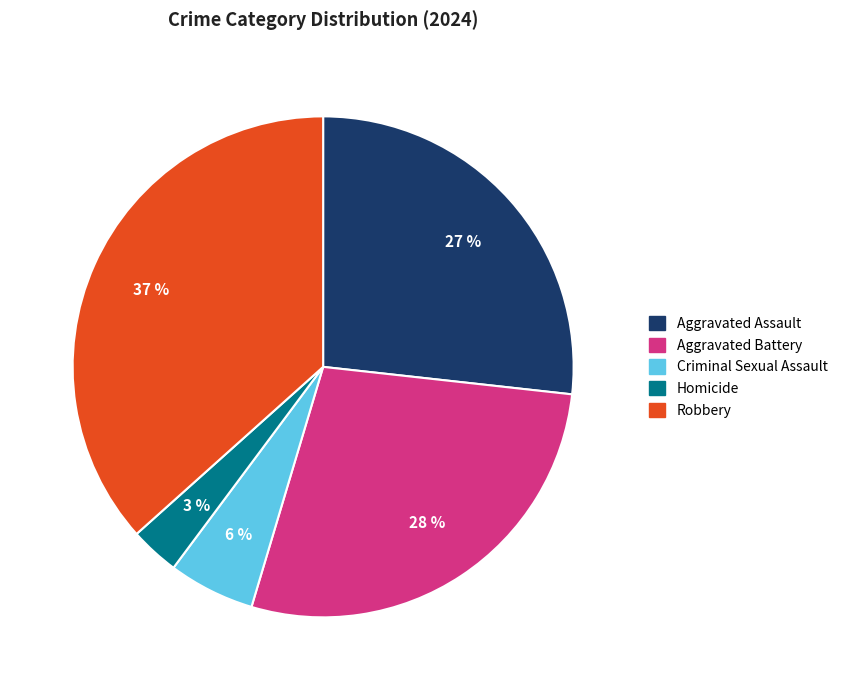

Do Criminal Sexual Assault and Homicide together represent more than half of the pie?

No